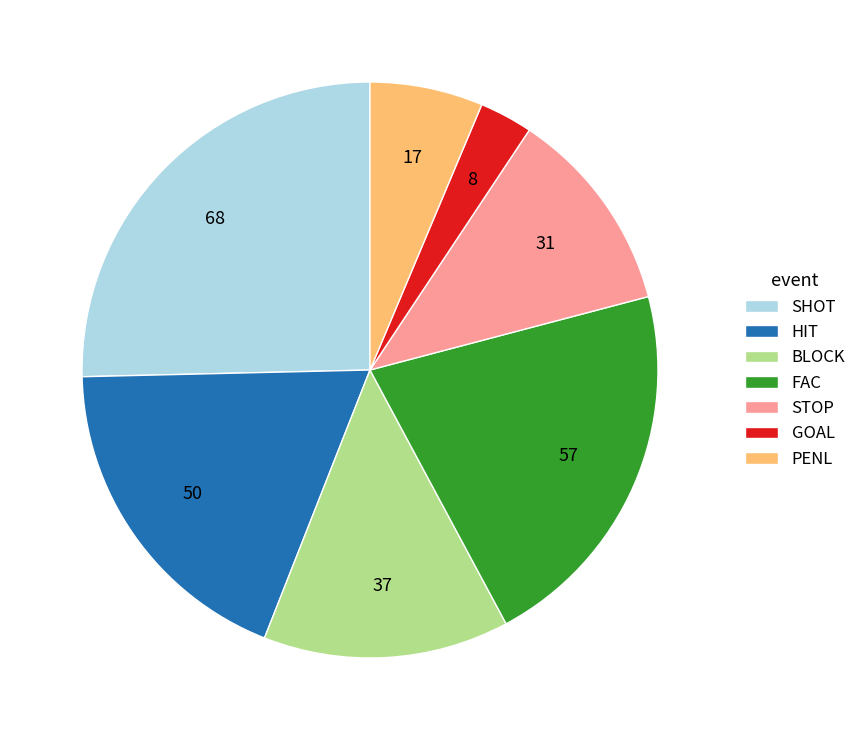

Approximately how many times larger is the value at STOP compared to FAC?

0.5